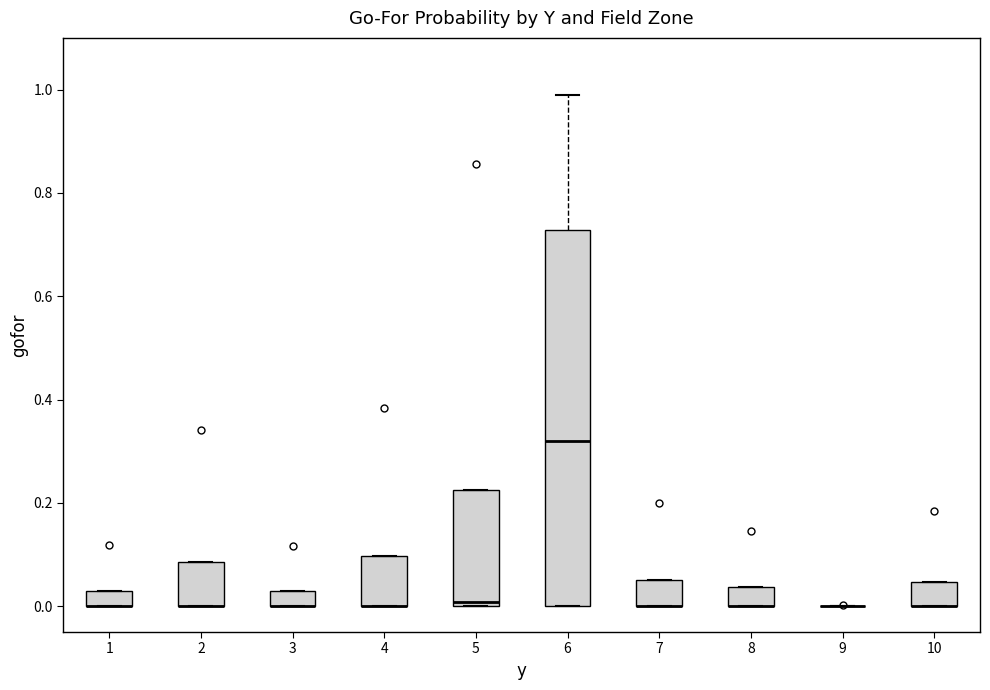

Comparing the boxes themselves (not the whiskers), which one is the tallest?

6